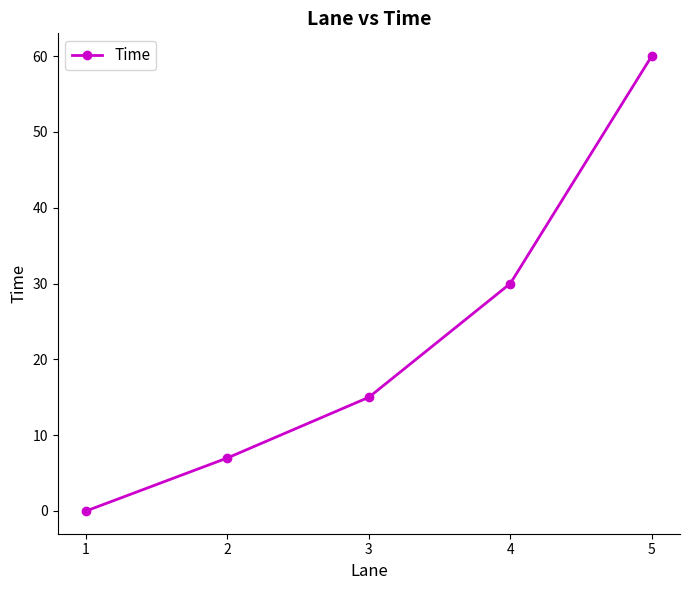

Rank the categories by value from highest to lowest.

5, 4, 3, 2, 1